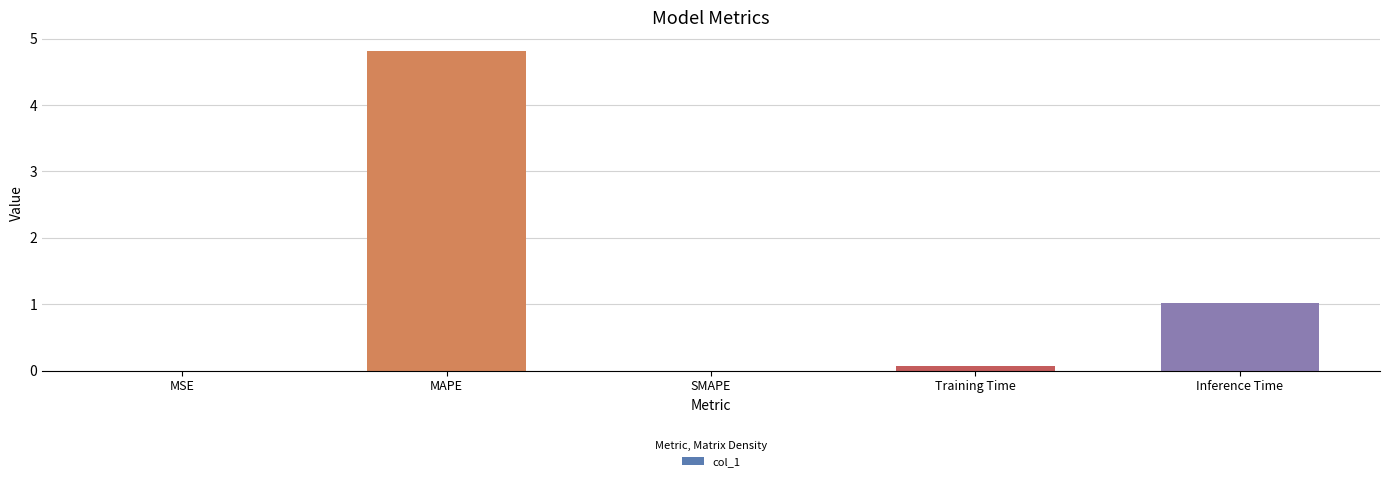

Which category has the highest value across all series?

MAPE